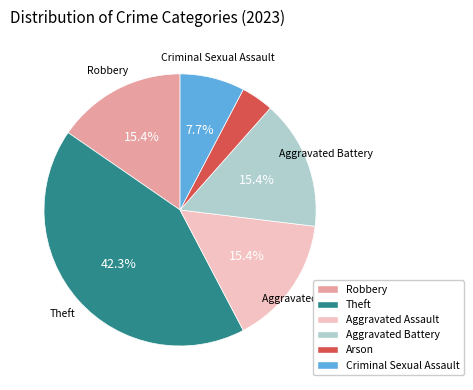

Does any single category account for the majority?

No